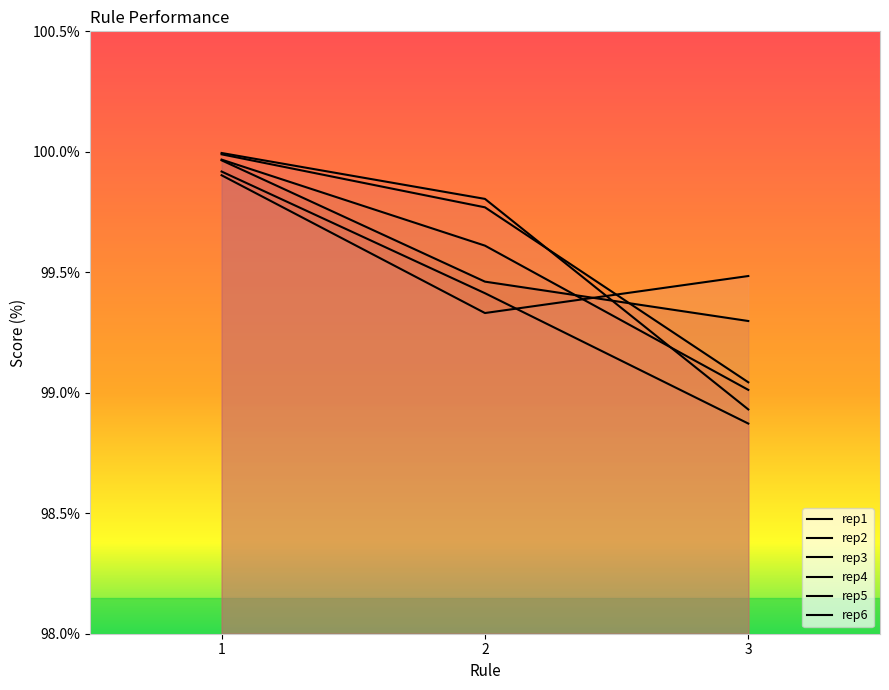

Reading left to right, extract all data points from this chart.

rep1: 1=100.0	2=99.8	3=99.0
rep2: 1=99.9	2=99.3	3=99.5
rep3: 1=100.0	2=99.6	3=99.0
rep4: 1=100.0	2=99.8	3=98.9
rep5: 1=99.9	2=99.4	3=98.9
rep6: 1=100.0	2=99.5	3=99.3